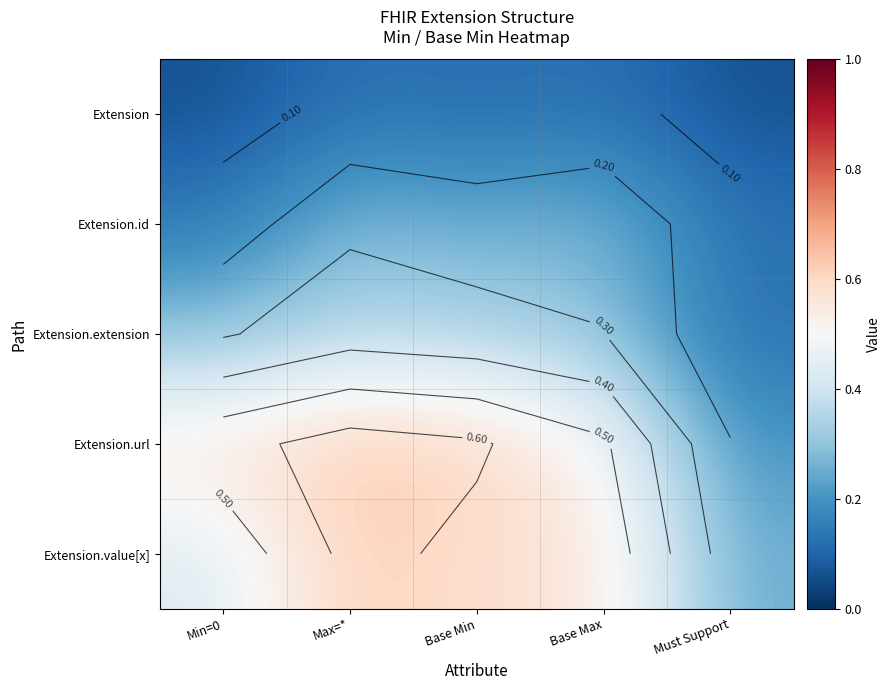

At which category does the chart reach its peak across all series?

Max=*